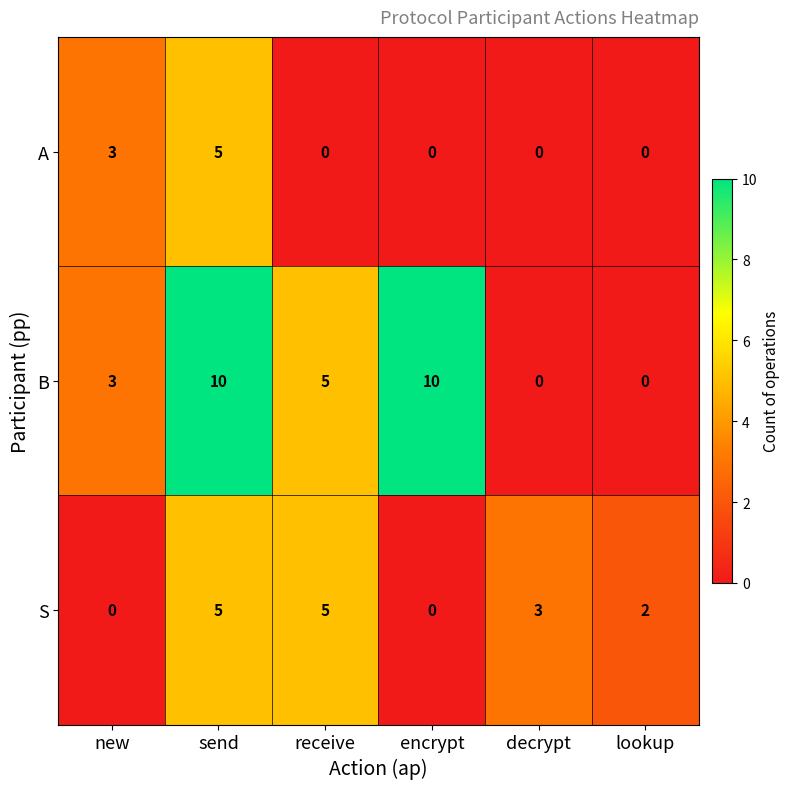

List the series in order of their overall mean, lowest first.

A, S, B